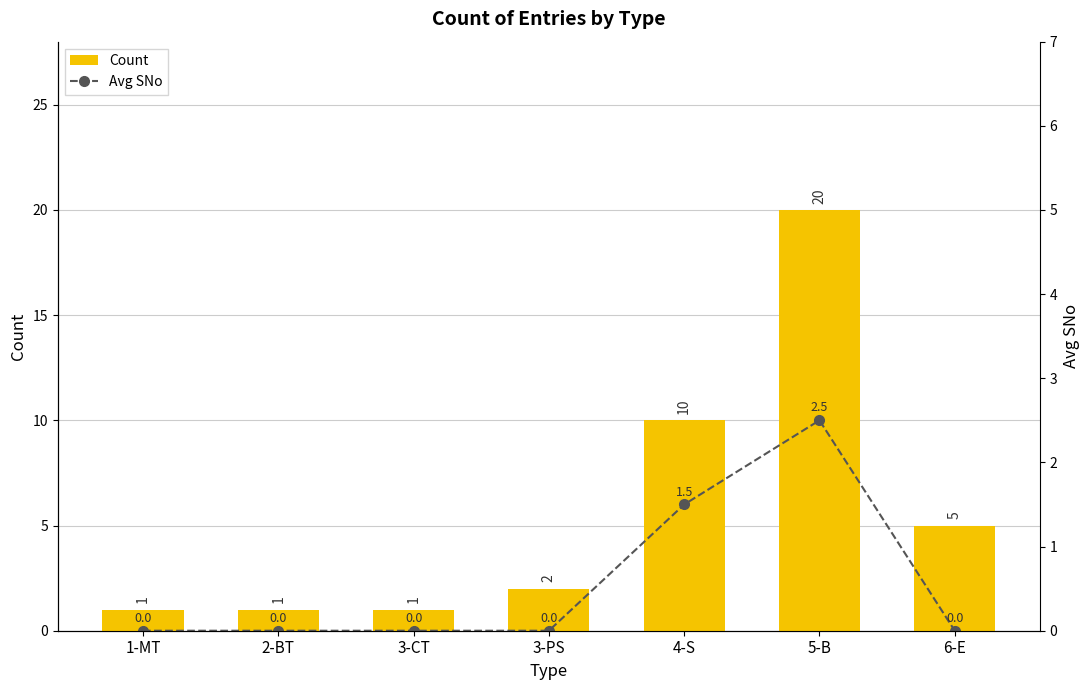

What is the sum of the Count values at 3-CT and 1-MT?

2